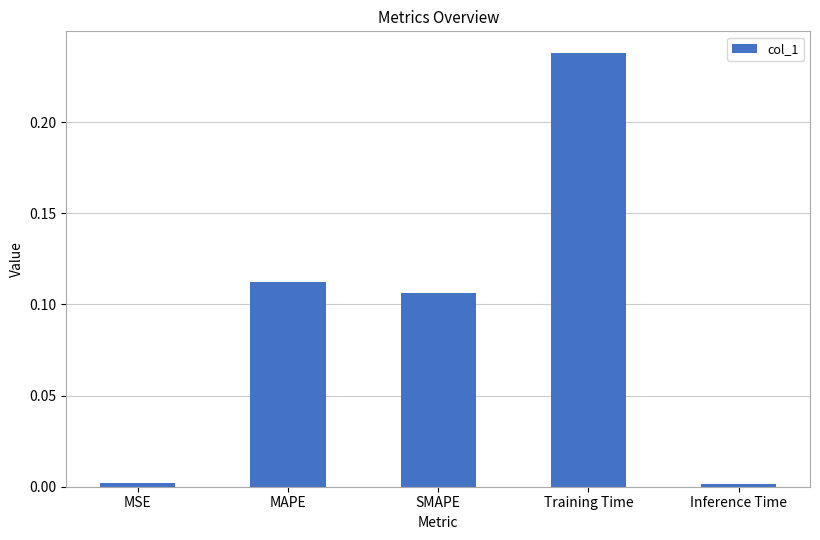

Are the bars grouped side by side (vs. stacked)?

No